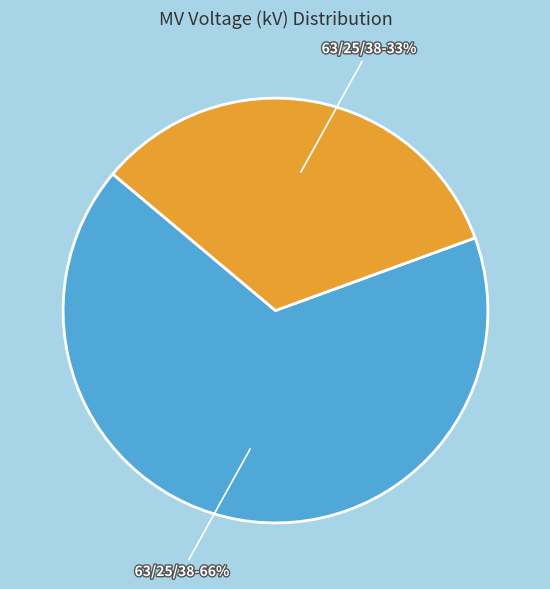

To the nearest percent, what is the difference between the 63/25/38 MVA 110/20/10 kV and 63/25/38 MVA 110/10/10 kV slice percentages?

33%